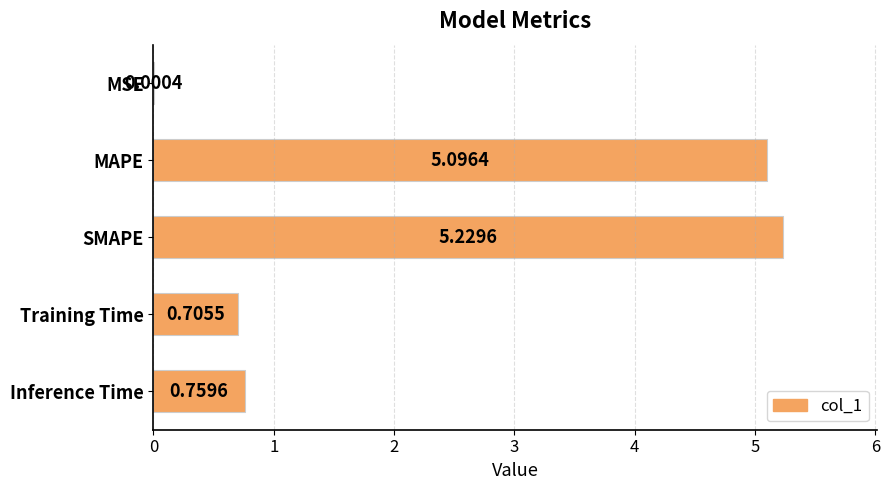

Are the bars grouped side by side (vs. stacked)?

No